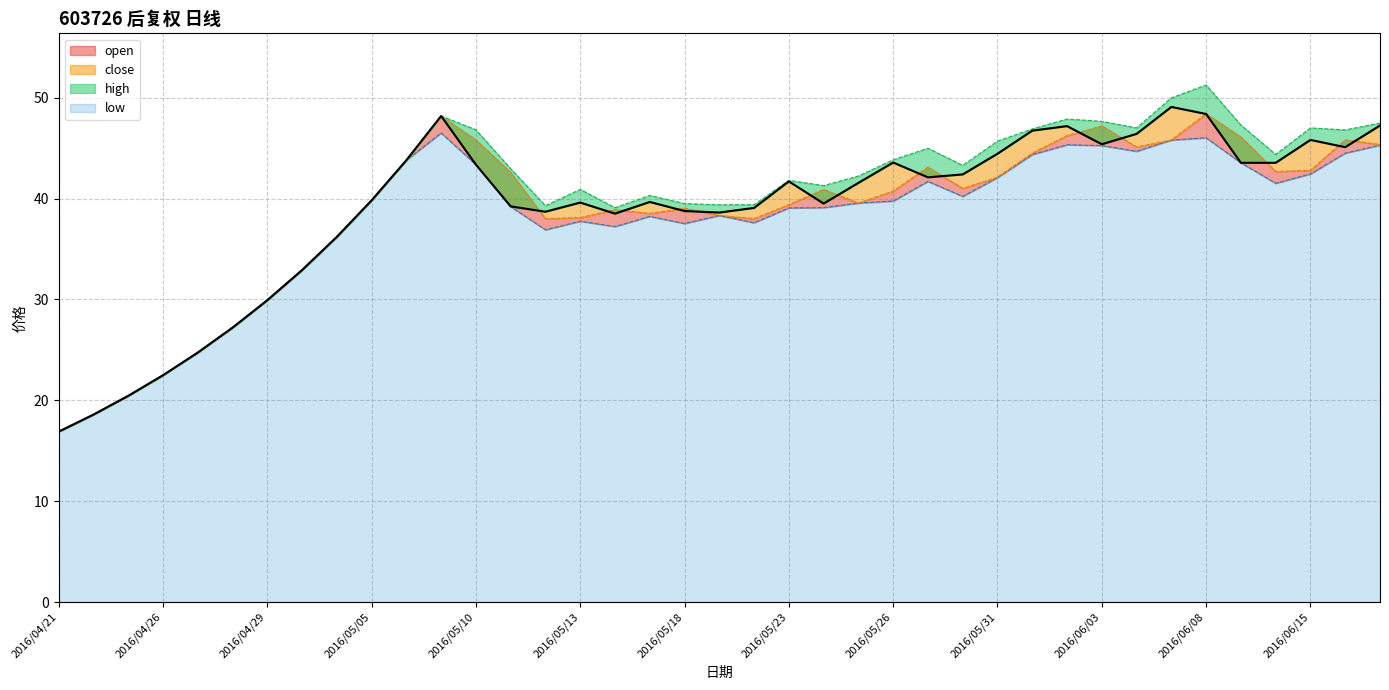

At which category does the chart reach its peak across all series?

2016/06/08